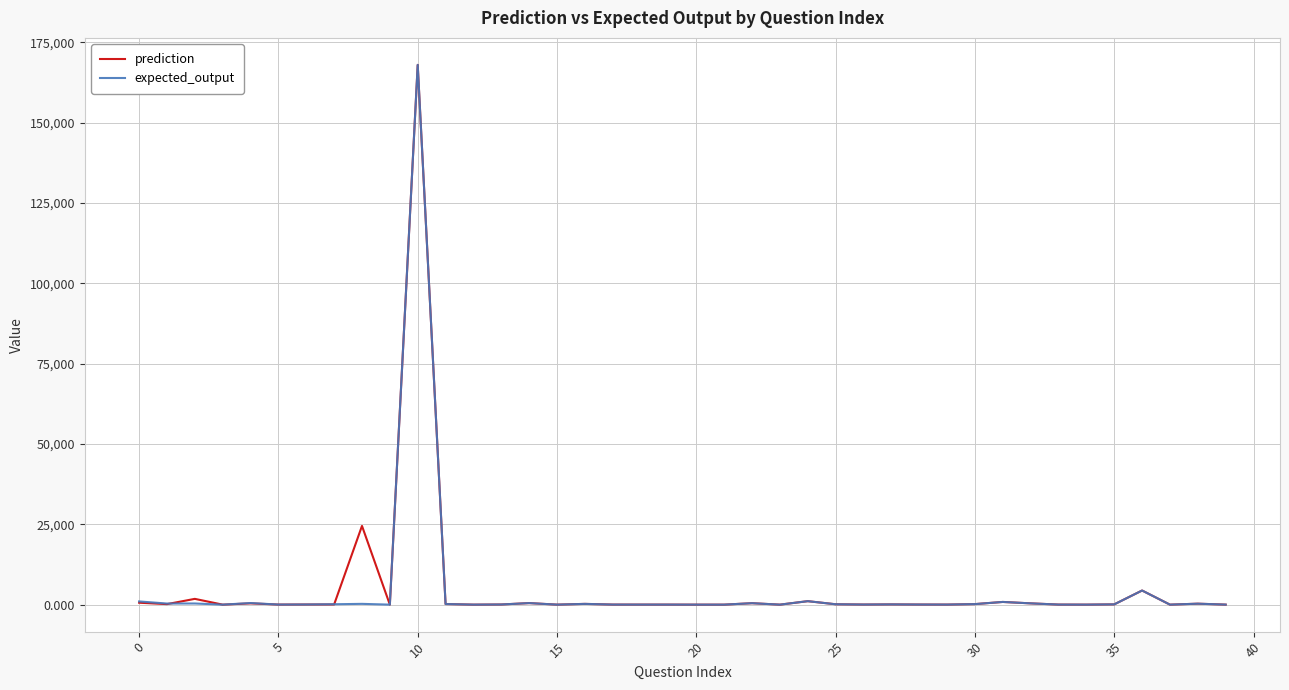

What is the maximum value shown in the chart?

168000.0